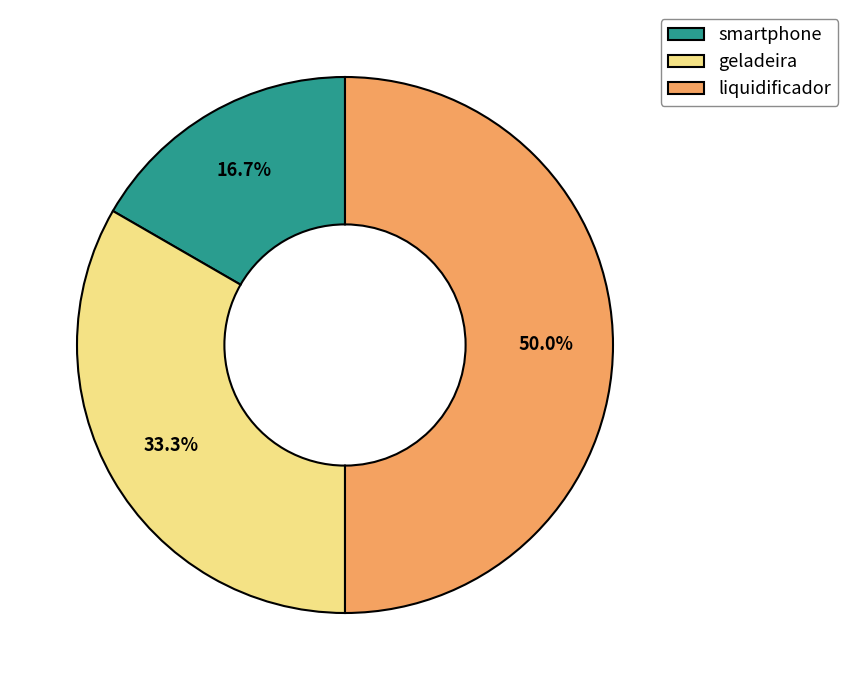

How many segments does this pie chart have?

3